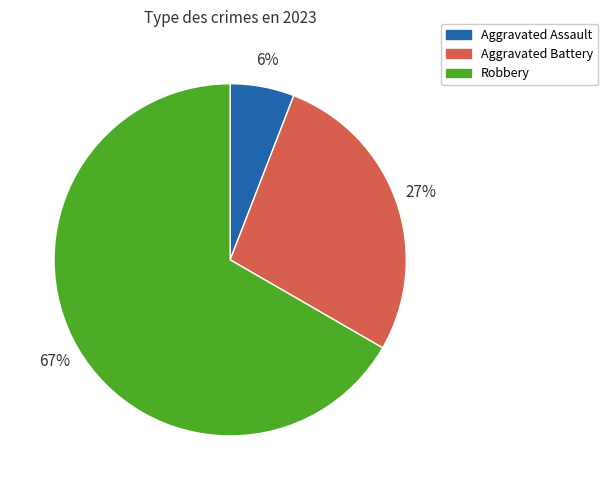

Is it true that Aggravated Assault is 6% of the pie?

True